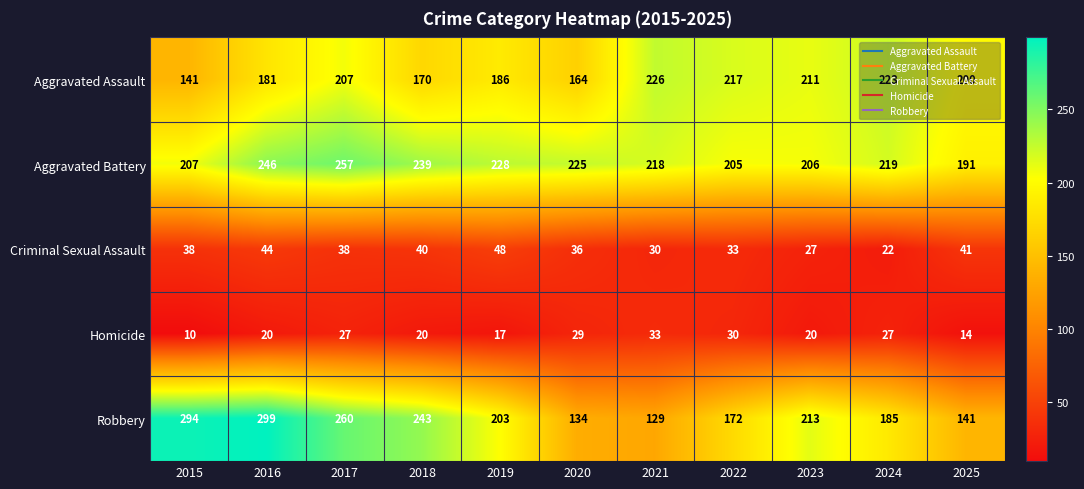

What is the minimum value shown in the chart?

10